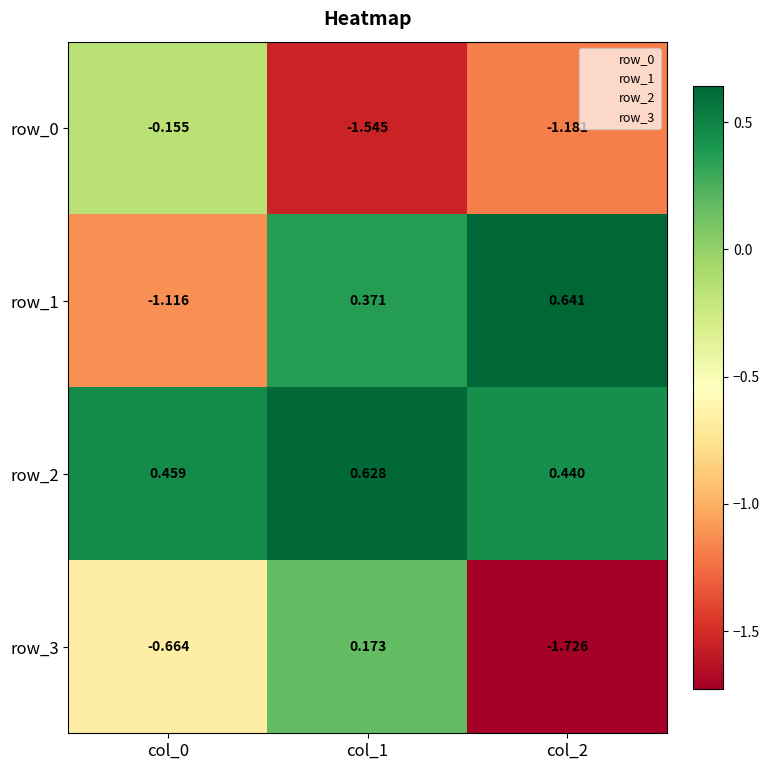

Which series has the largest total across all categories?

row_2